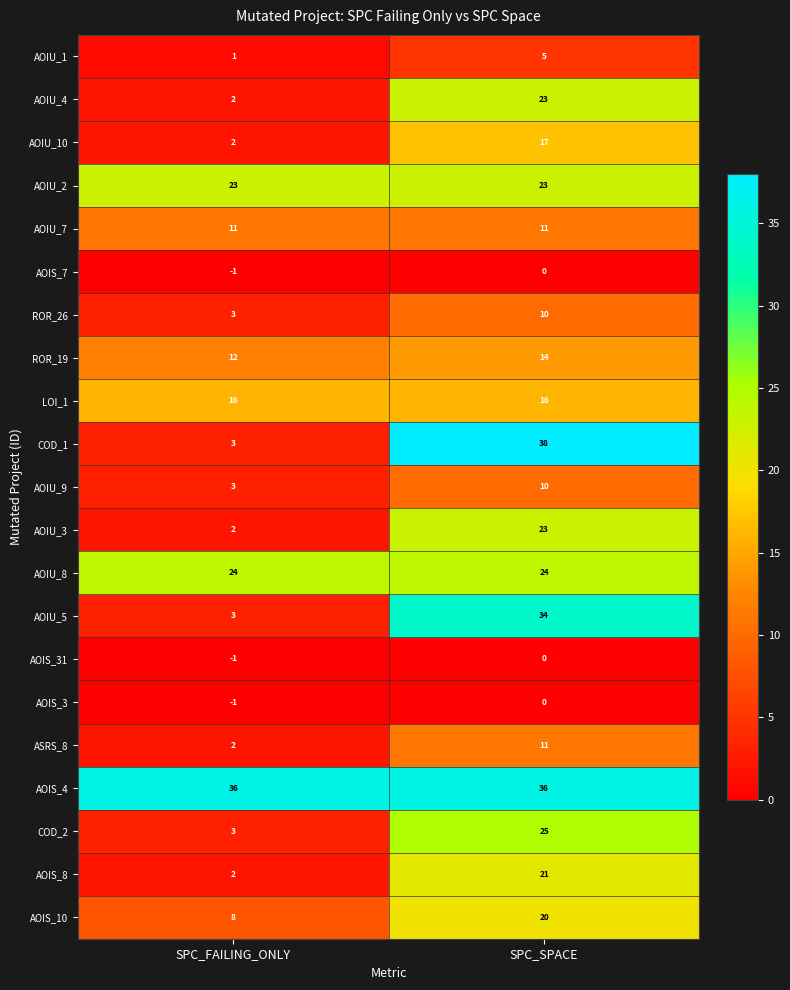

Count the number of categories in the chart.

2